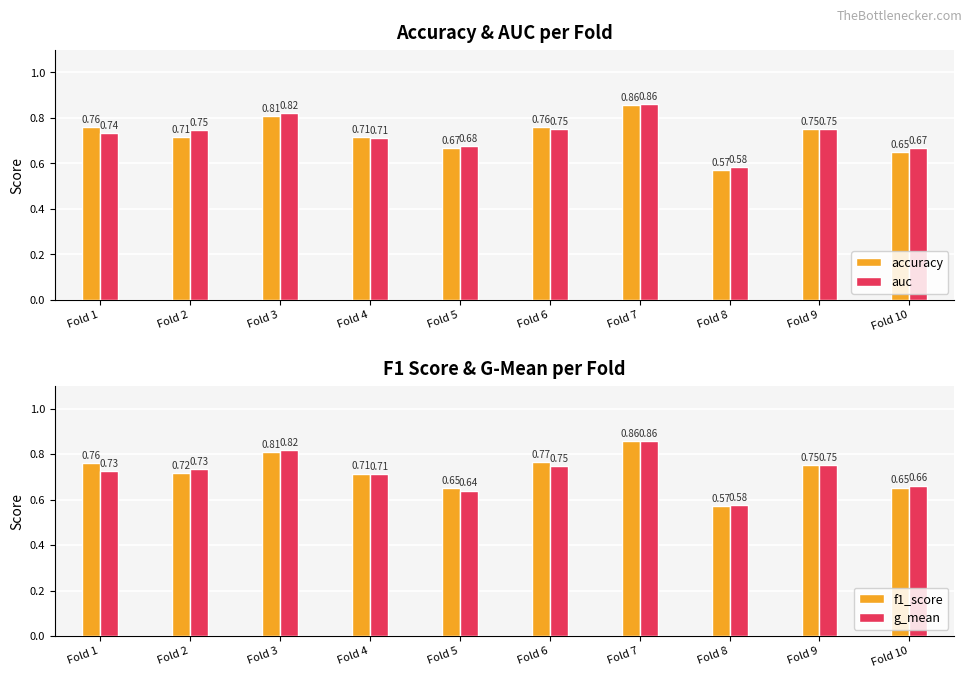

How many bars are there in total?

40